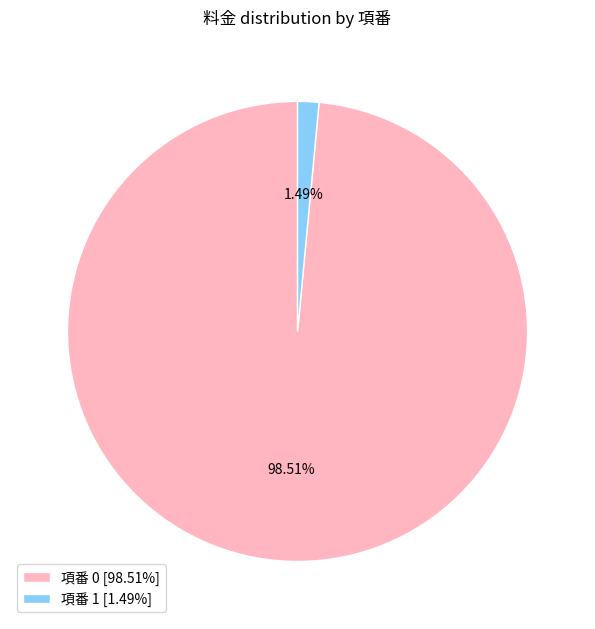

Combined, do 項番 0 [98.51%] and 項番 1 [1.49%] account for over 50%?

Yes